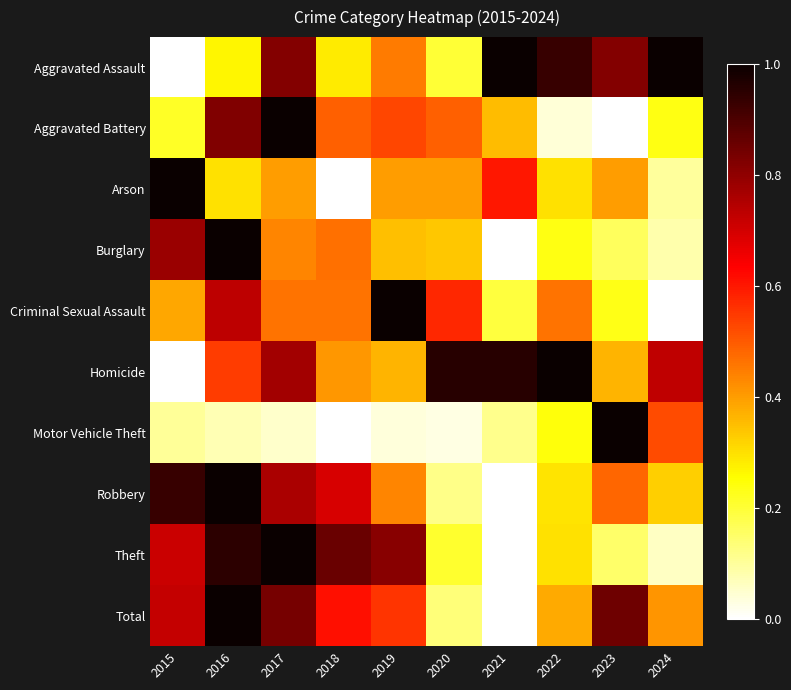

Reading left to right, extract all data points from this chart.

Aggravated Assault: 2015=0.0	2016=0.3	2017=0.8	2018=0.3	2019=0.5	2020=0.2	2021=1.0	2022=0.9	2023=0.8	2024=1.0
Aggravated Battery: 2015=0.2	2016=0.8	2017=1.0	2018=0.5	2019=0.5	2020=0.5	2021=0.4	2022=0.0	2023=0.0	2024=0.2
Arson: 2015=1.0	2016=0.3	2017=0.4	2018=0.0	2019=0.4	2020=0.4	2021=0.6	2022=0.3	2023=0.4	2024=0.1
Burglary: 2015=0.8	2016=1.0	2017=0.4	2018=0.5	2019=0.3	2020=0.3	2021=0.0	2022=0.2	2023=0.2	2024=0.1
Criminal Sexual Assault: 2015=0.4	2016=0.7	2017=0.5	2018=0.5	2019=1.0	2020=0.6	2021=0.2	2022=0.5	2023=0.2	2024=0.0
Homicide: 2015=0.0	2016=0.5	2017=0.8	2018=0.4	2019=0.4	2020=1.0	2021=1.0	2022=1.0	2023=0.4	2024=0.7
Motor Vehicle Theft: 2015=0.1	2016=0.1	2017=0.1	2018=0.0	2019=0.0	2020=0.0	2021=0.1	2022=0.2	2023=1.0	2024=0.5
Robbery: 2015=0.9	2016=1.0	2017=0.8	2018=0.7	2019=0.4	2020=0.1	2021=0.0	2022=0.3	2023=0.5	2024=0.3
Theft: 2015=0.7	2016=0.9	2017=1.0	2018=0.9	2019=0.8	2020=0.2	2021=0.0	2022=0.3	2023=0.1	2024=0.1
Total: 2015=0.7	2016=1.0	2017=0.8	2018=0.6	2019=0.6	2020=0.1	2021=0.0	2022=0.4	2023=0.9	2024=0.4